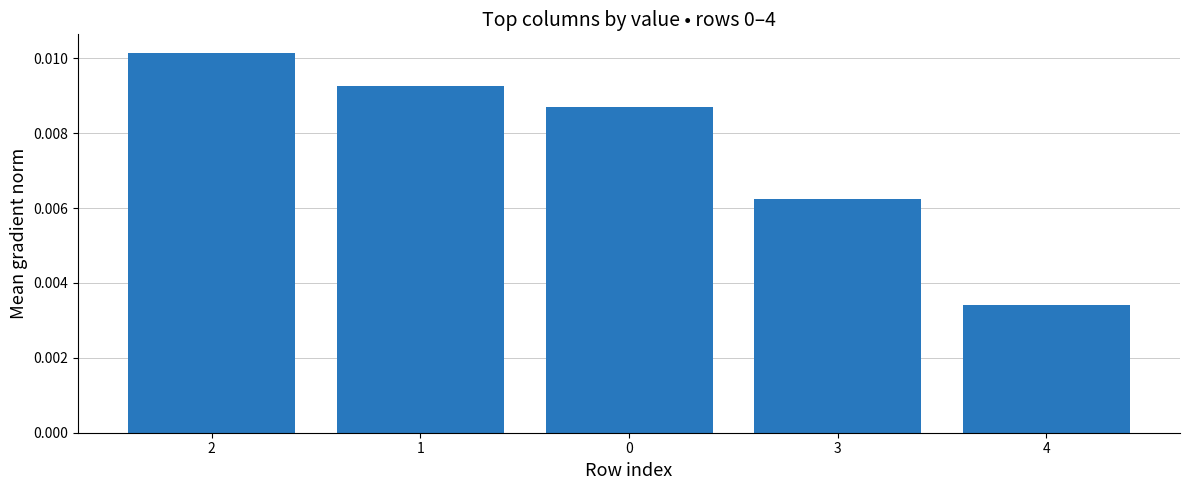

At which category does the chart reach its minimum across all series?

4